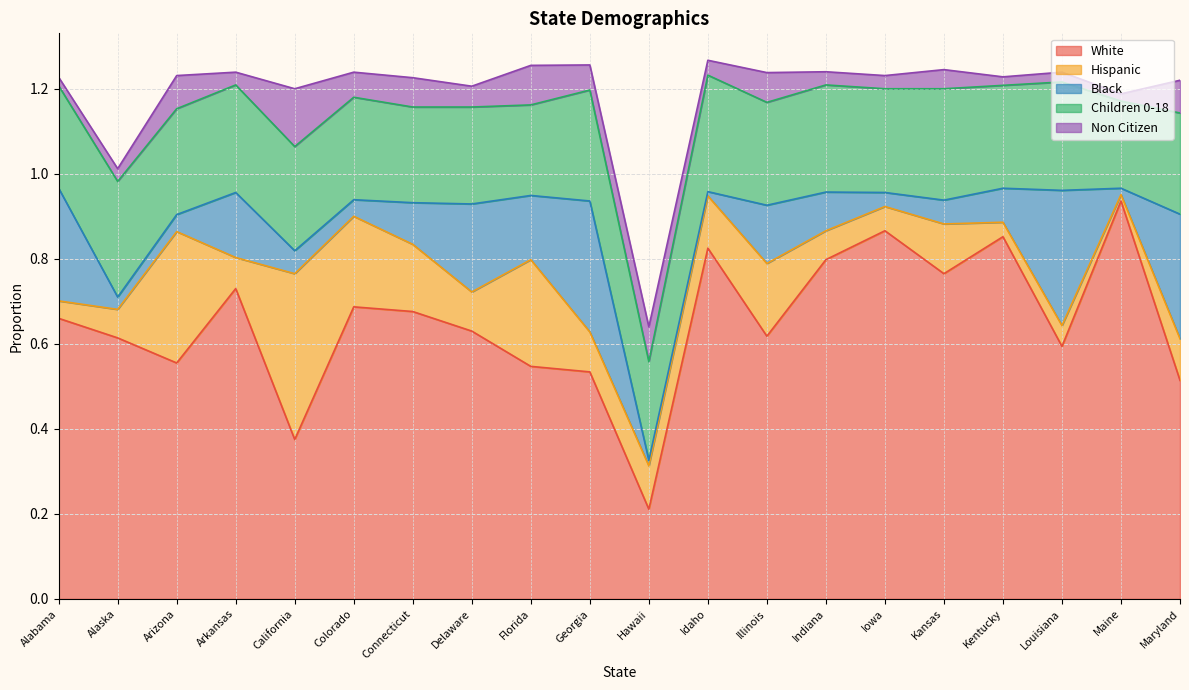

What is the difference between the second highest and minimum values in the Hispanic series?

0.3